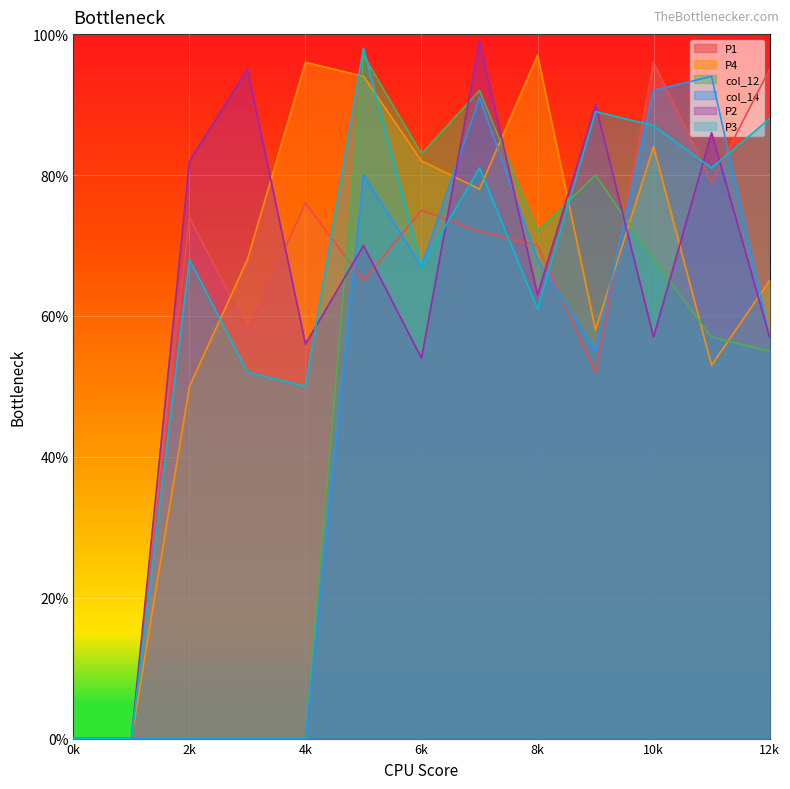

At which category does the chart reach its peak across all series?

7